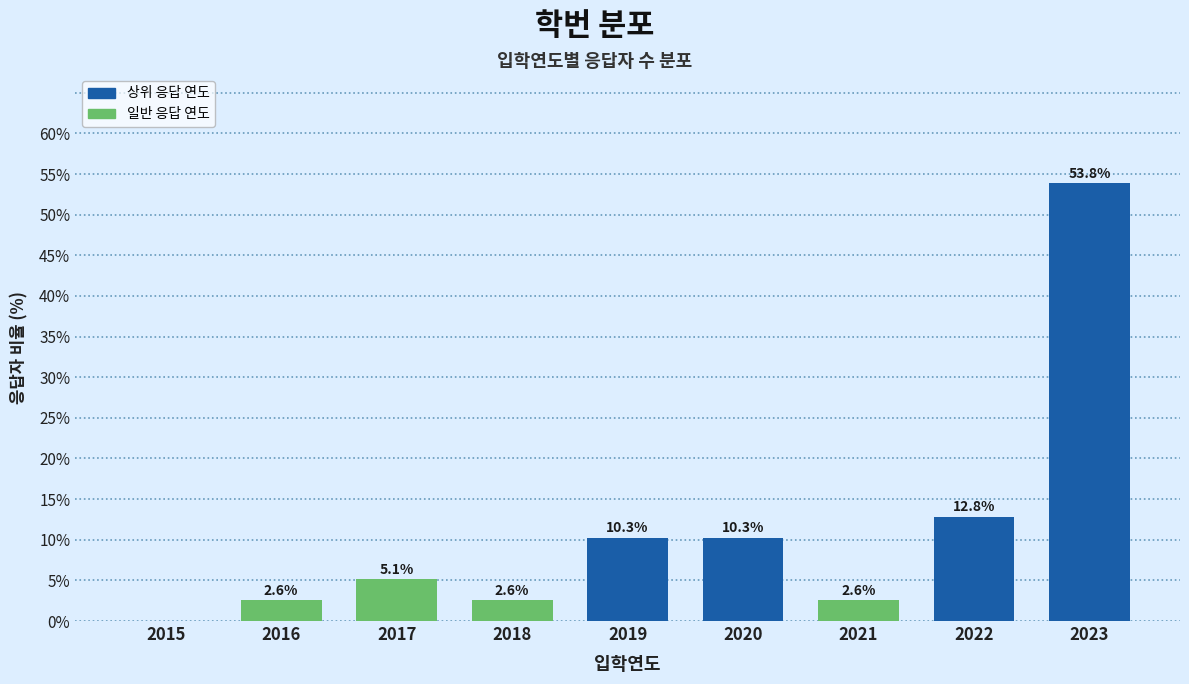

Reading left to right, what are all the values shown in this chart?

2015=0.0	2016=2.6	2017=5.1	2018=2.6	2019=10.3	2020=10.3	2021=2.6	2022=12.8	2023=53.8